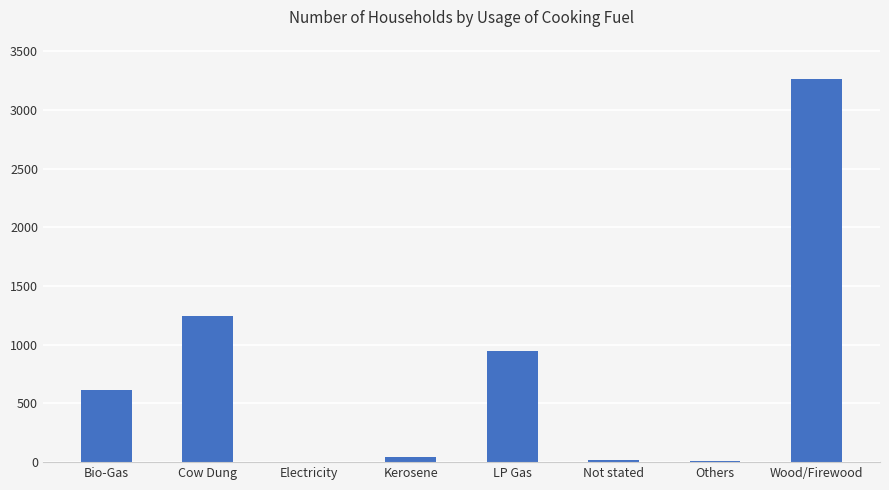

How many series are shown in this chart?

1